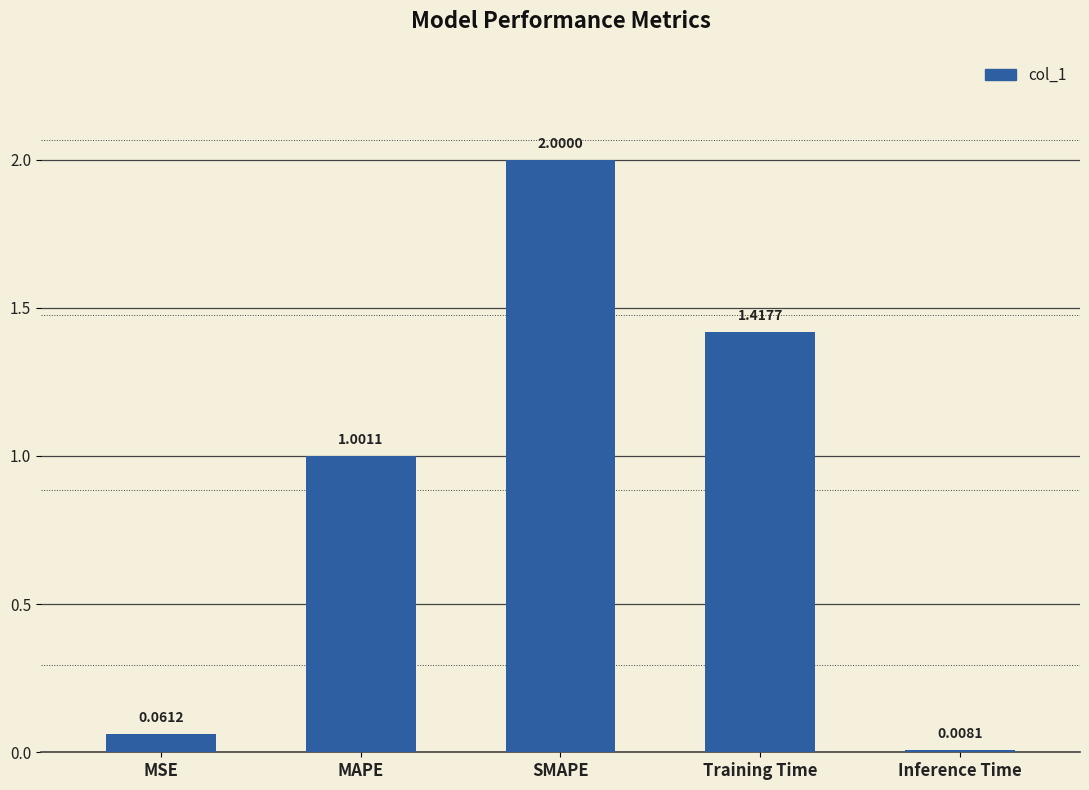

Which has a higher value, Inference Time or Training Time?

Training Time